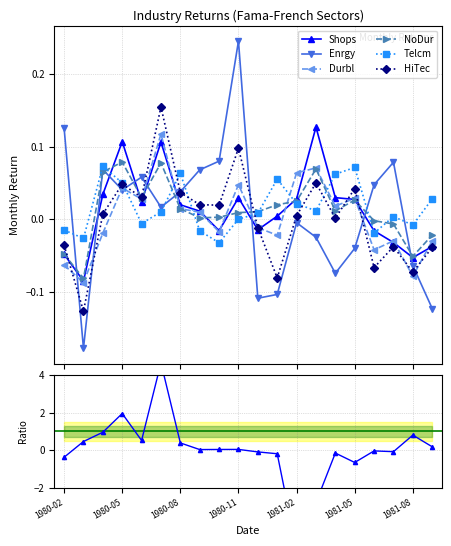

What is the difference between the maximum and minimum values in the Shops series?

0.2